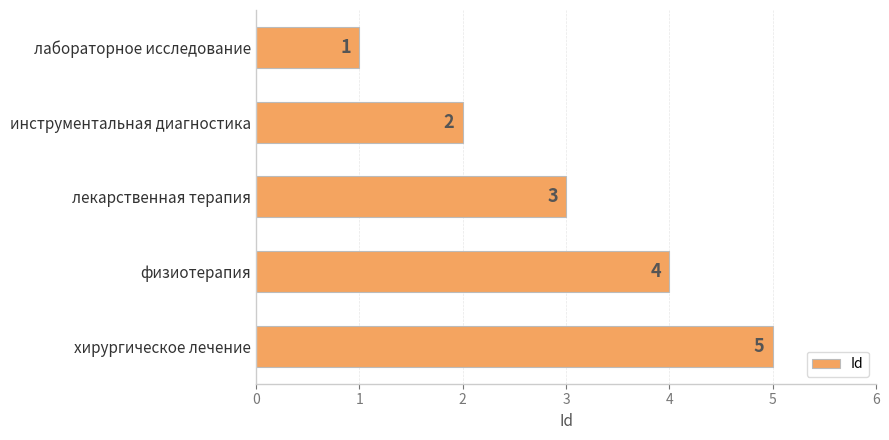

Between инструментальная диагностика and лекарственная терапия, which is larger?

лекарственная терапия